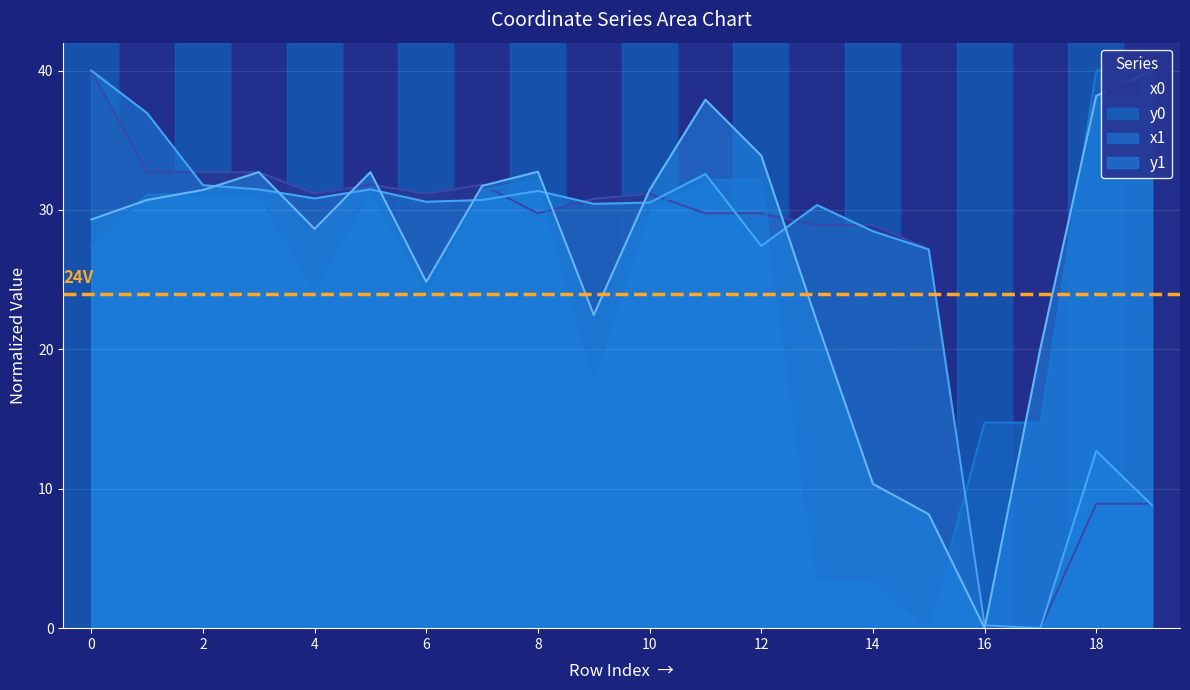

After their last crossing, which series has the higher values: y1 or y0?

y0